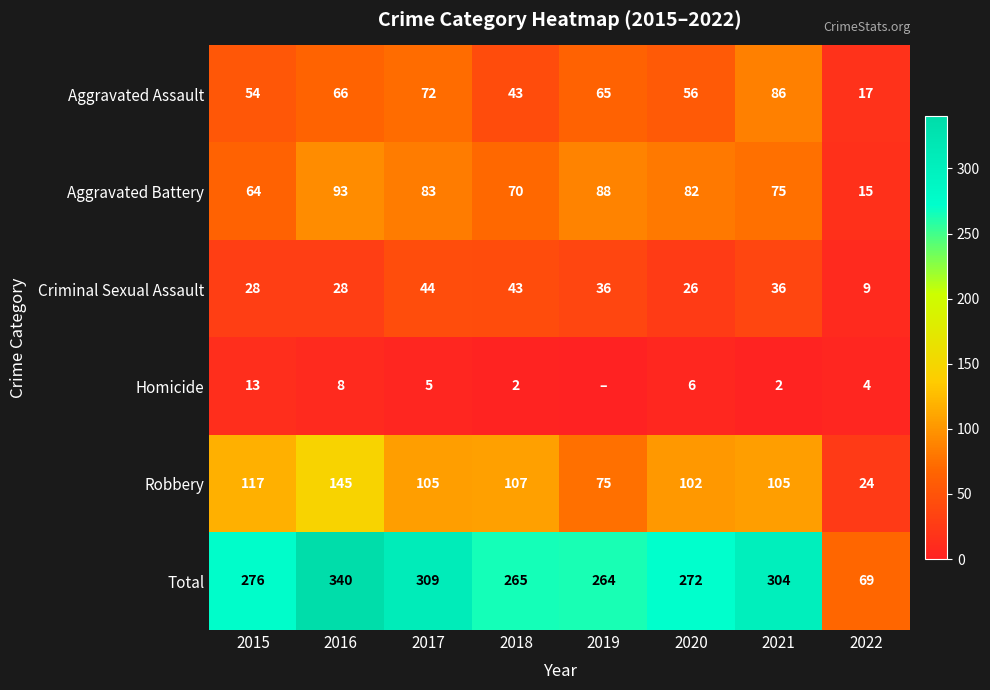

Which category has the highest value in the Aggravated Battery series?

2016